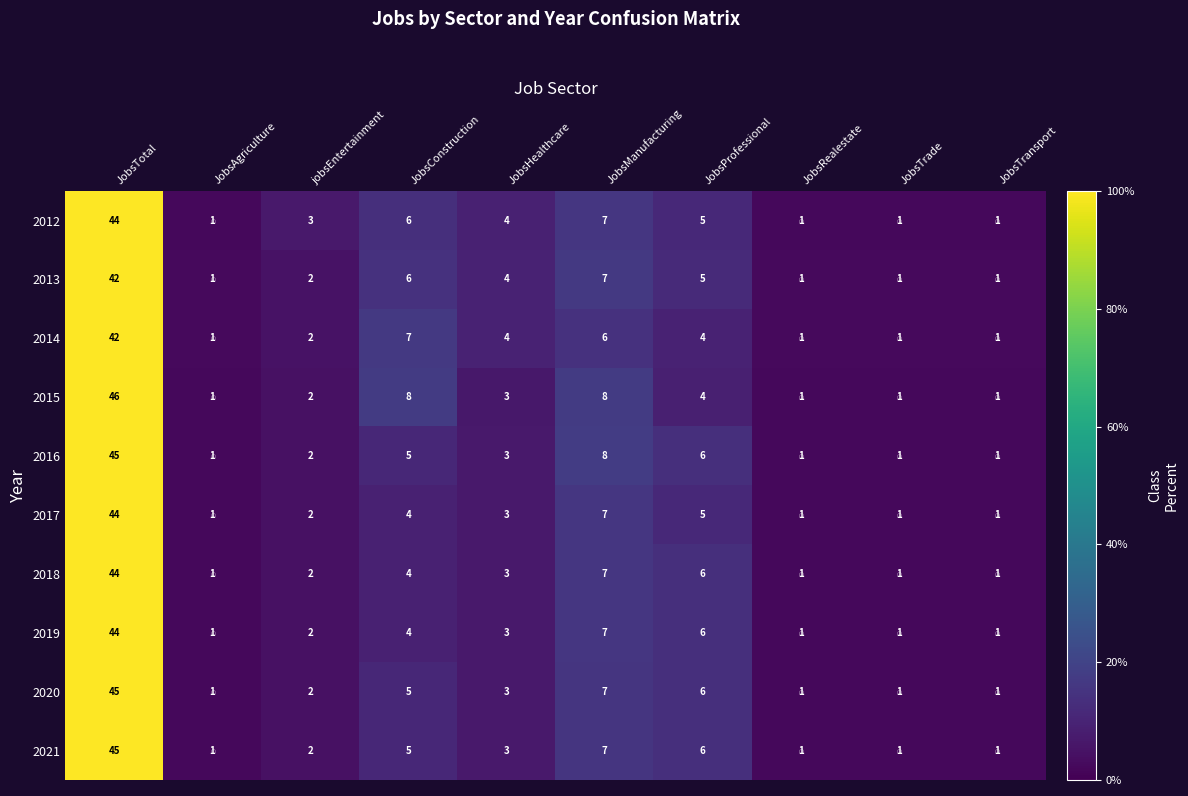

At which category is the sum across all series the highest?

JobsTotal